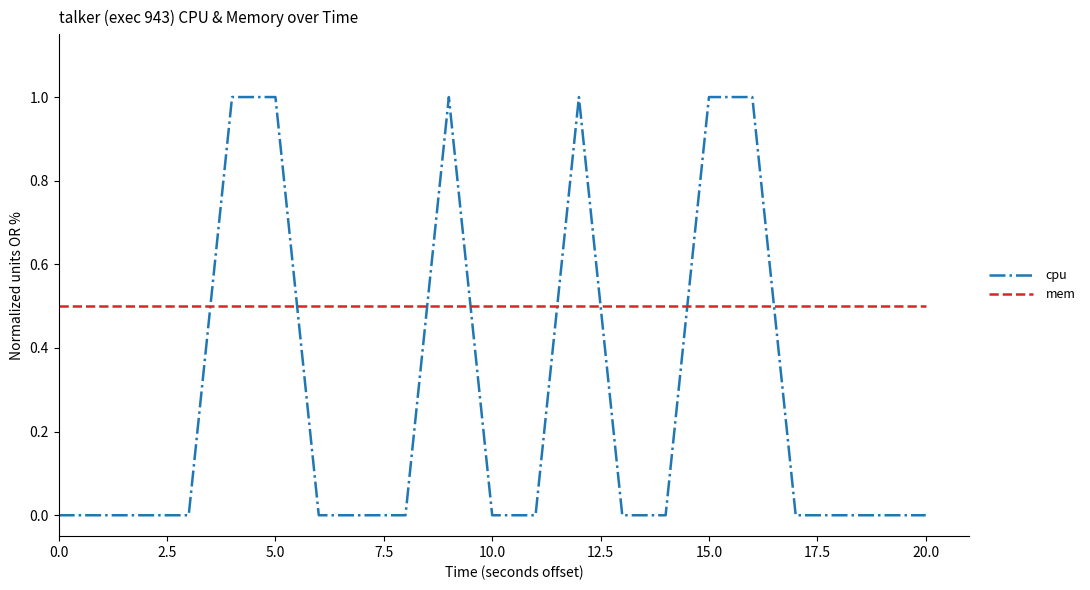

True or false: cpu has more than 0 interior local peaks.

True